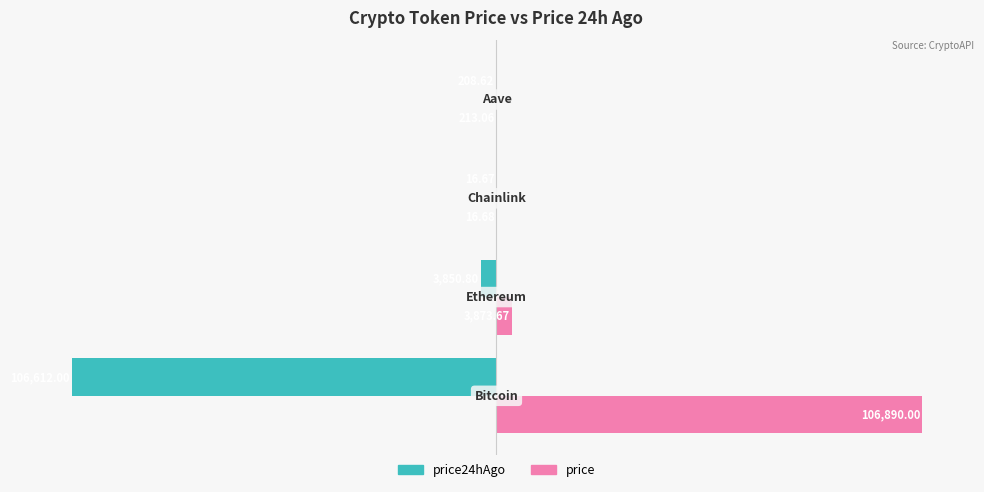

What are all the series names shown in the legend?

price24hAgo, price